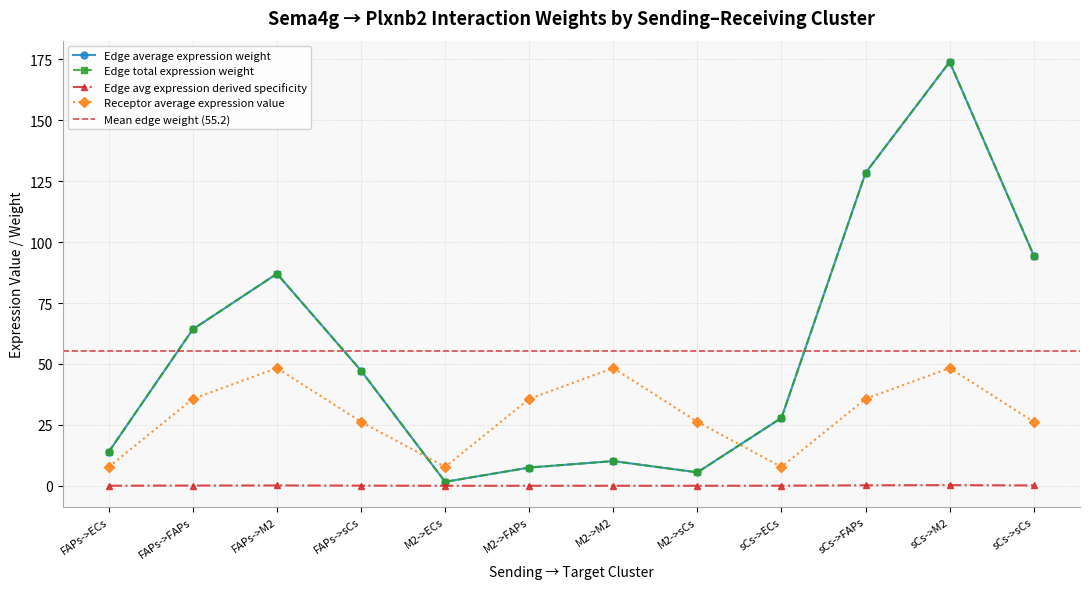

Is it true that Edge average expression weight equals 40.5 at sCs->sCs?

False